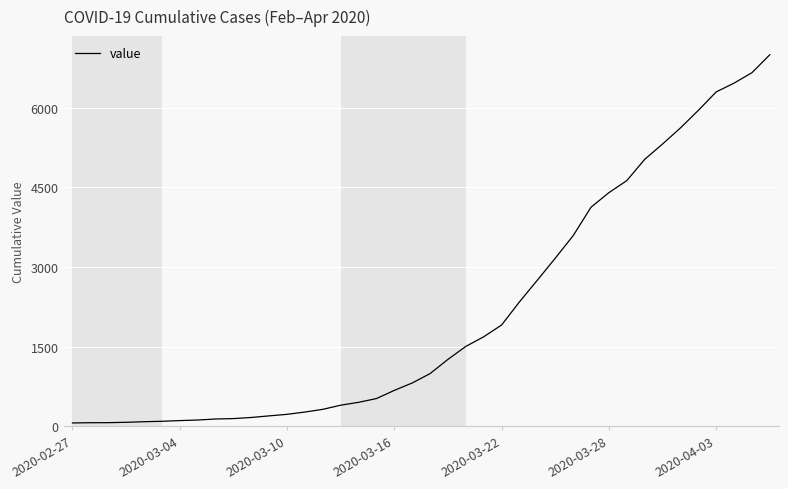

What is the greatest value displayed?

6995